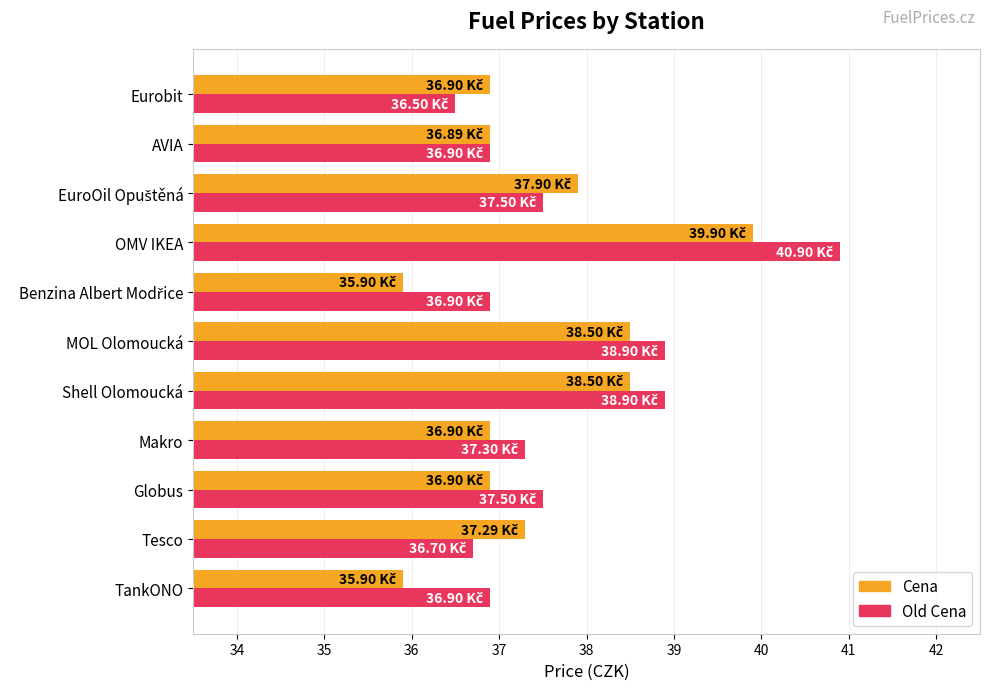

What is the sum of all Old Cena values?

414.9